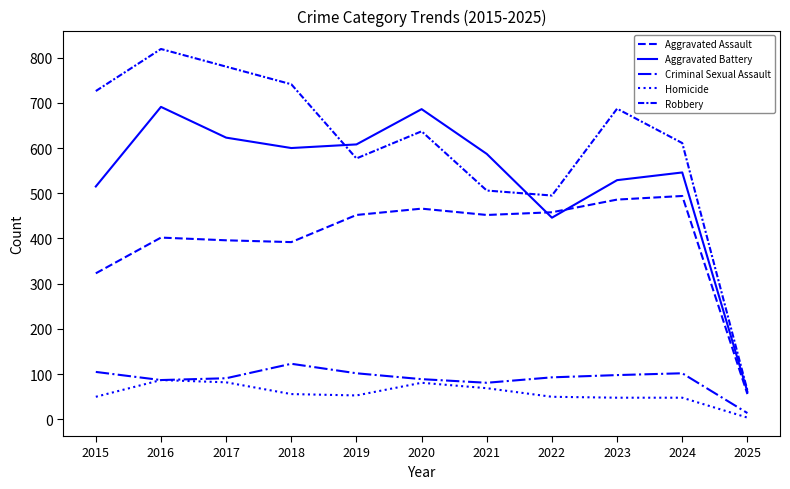

Reading left to right, transcribe all the data shown in this chart.

Aggravated Assault: 323	402	396	392	452	466	452	458	486	494	56
Aggravated Battery: 515	691	623	600	608	686	587	446	529	546	61
Criminal Sexual Assault: 105	87	91	123	102	89	81	93	98	102	14
Homicide: 50	87	82	56	53	81	69	50	48	48	4
Robbery: 726	819	780	741	577	637	506	495	687	611	64